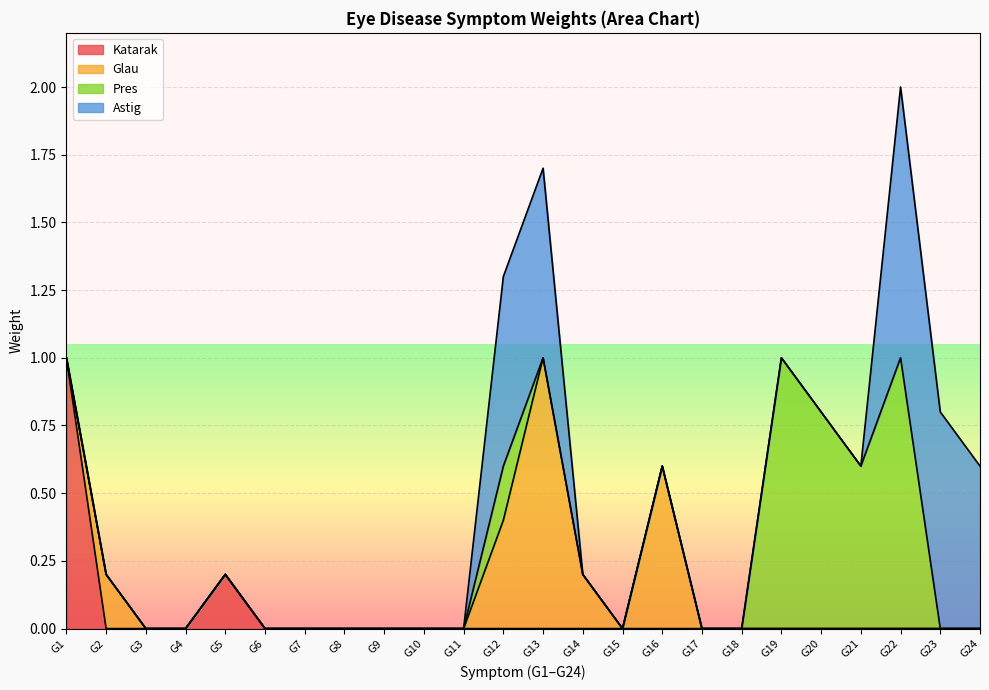

Reading left to right, list all the values displayed in this chart.

Katarak: 1.0	0.0	0.0	0.0	0.2	0.0	0.0	0.0	0.0	0.0	0.0	0.0	0.0	0.0	0.0	0.0	0.0	0.0	0.0	0.0	0.0	0.0	0.0	0.0
Glau: 0.0	0.2	0.0	0.0	0.0	0.0	0.0	0.0	0.0	0.0	0.0	0.4	1.0	0.2	0.0	0.6	0.0	0.0	0.0	0.0	0.0	0.0	0.0	0.0
Pres: 0.0	0.0	0.0	0.0	0.0	0.0	0.0	0.0	0.0	0.0	0.0	0.2	0.0	0.0	0.0	0.0	0.0	0.0	1.0	0.8	0.6	1.0	0.0	0.0
Astig: 0.0	0.0	0.0	0.0	0.0	0.0	0.0	0.0	0.0	0.0	0.0	0.7	0.7	0.0	0.0	0.0	0.0	0.0	0.0	0.0	0.0	1.0	0.8	0.6